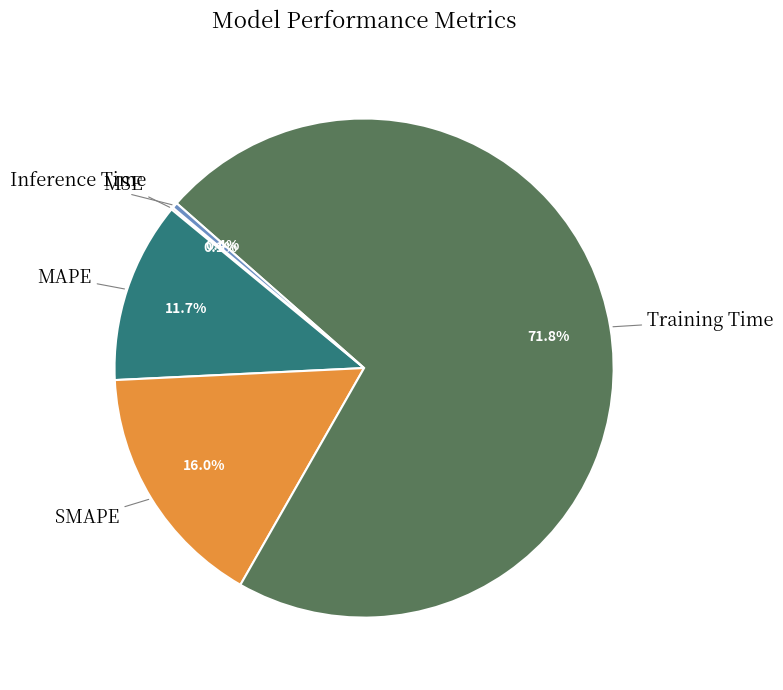

Which slice represents more than half of the pie?

Training Time